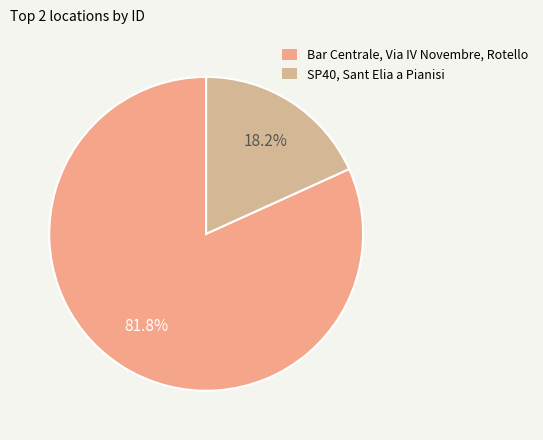

Count the number of slices in the pie.

2